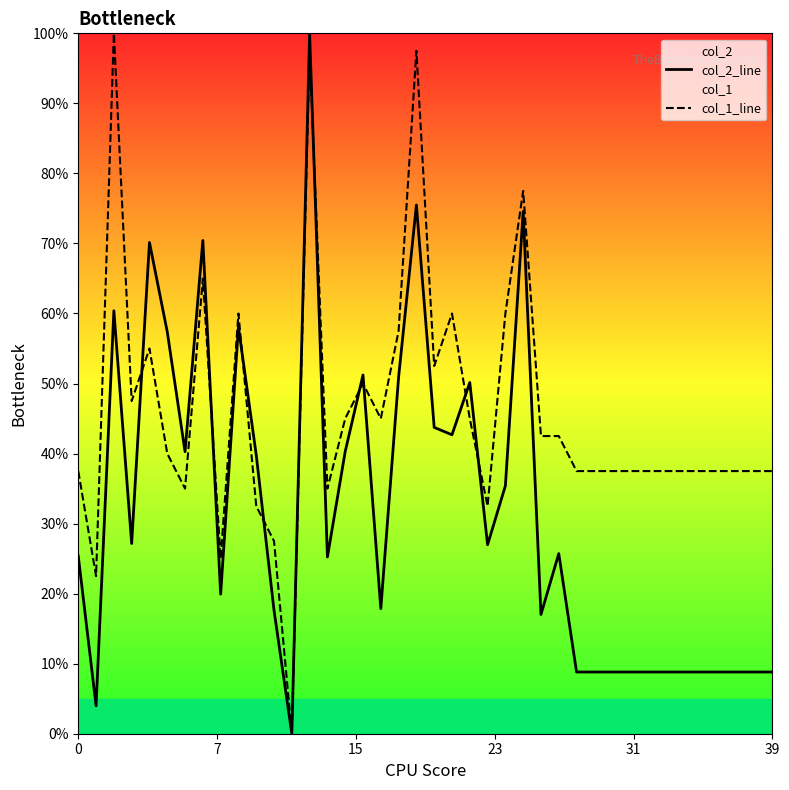

Rank the series by their average value, from highest to lowest.

col_1_line, col_2_line